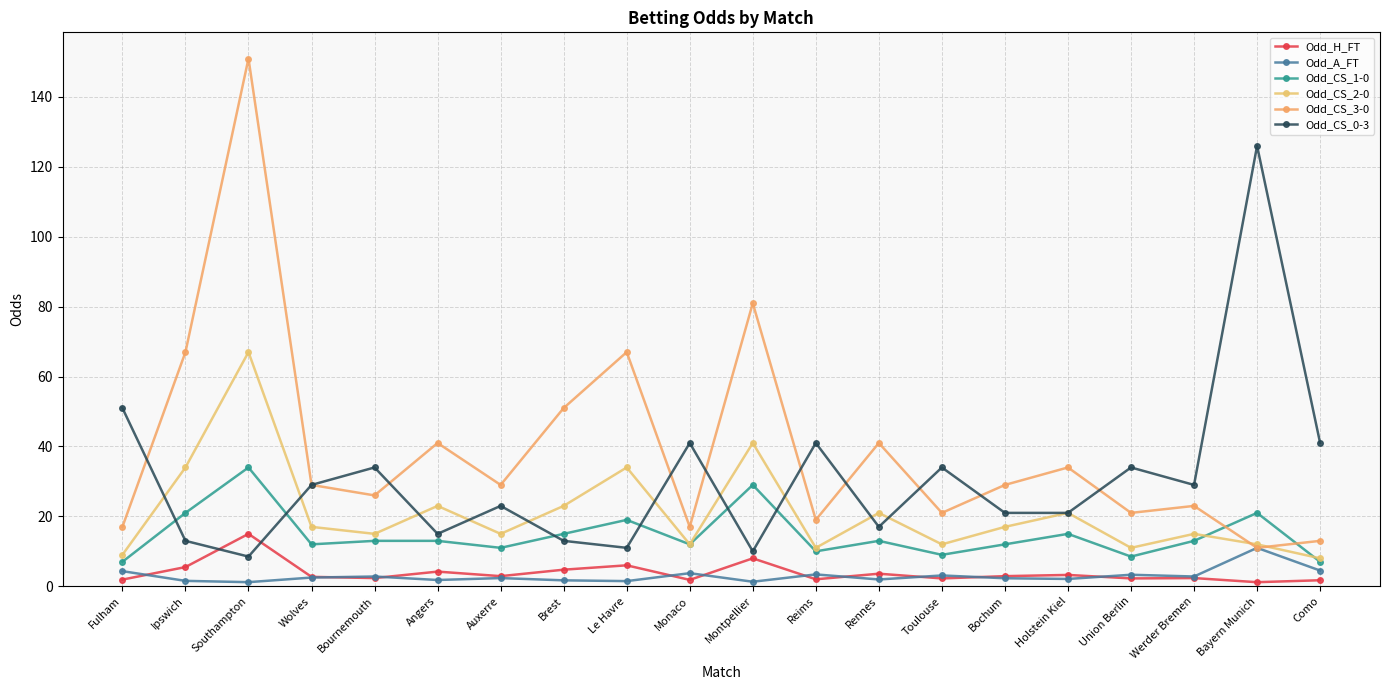

Rank the series by their maximum value, from lowest to highest.

Odd_A_FT, Odd_H_FT, Odd_CS_1-0, Odd_CS_2-0, Odd_CS_0-3, Odd_CS_3-0